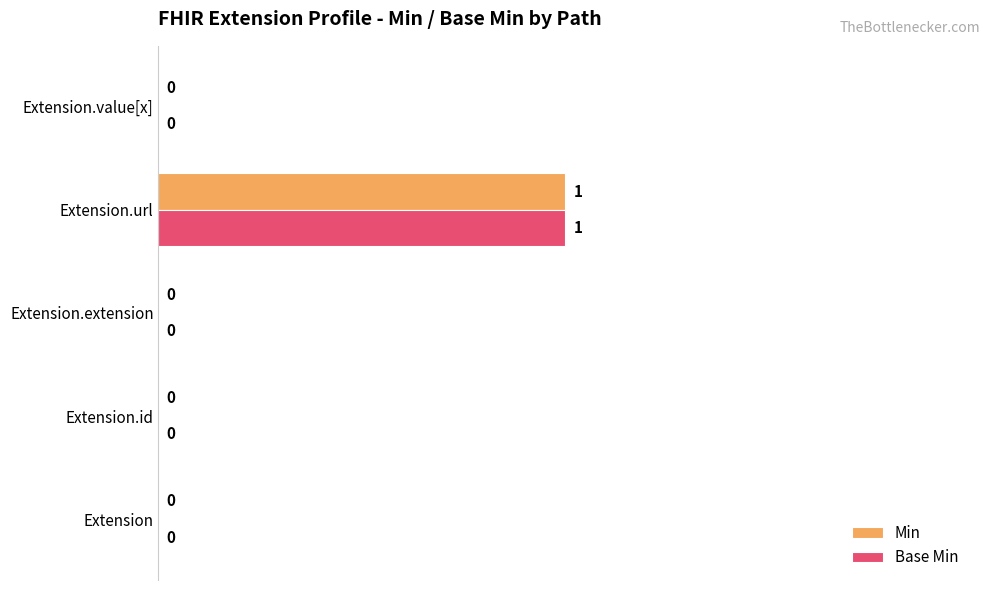

True or false: Min has a value of 0 at Extension.id.

True